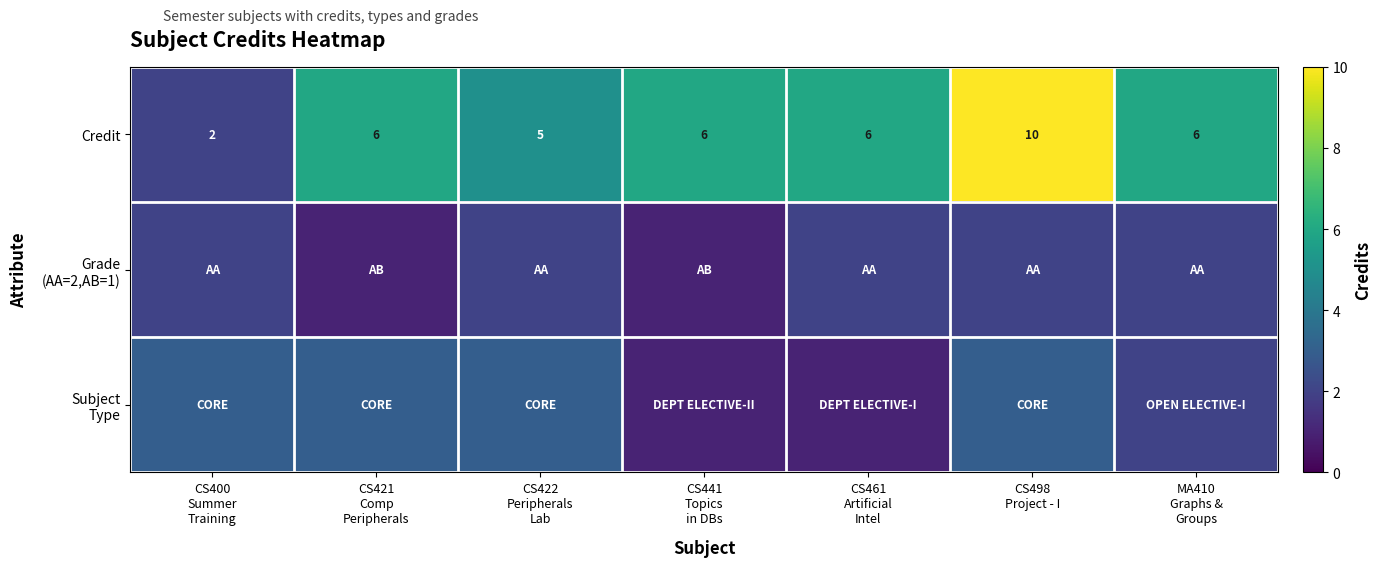

How many Credit values are between 5 and 6?

5